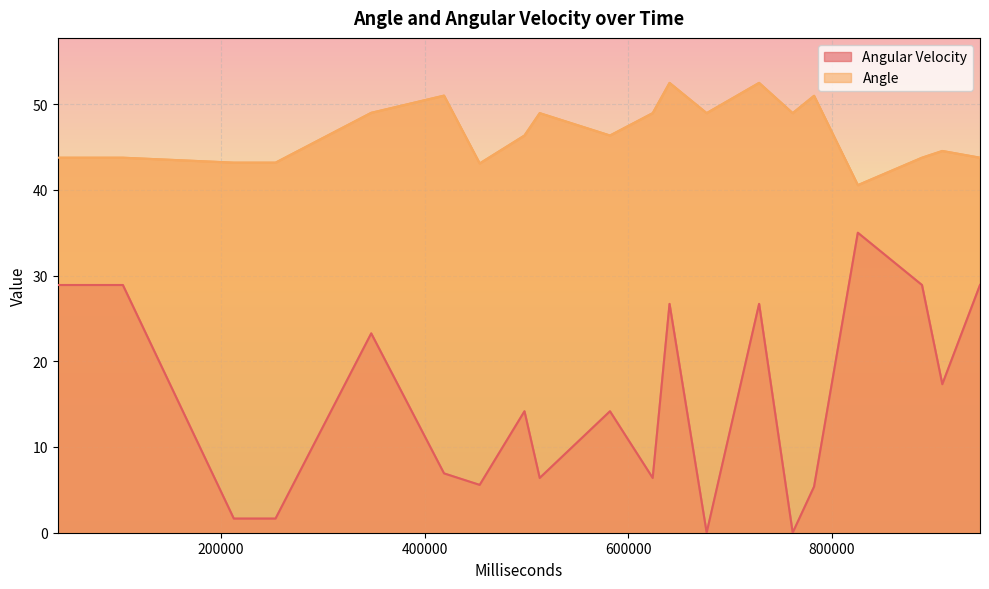

What is the total value across all series at 677067?

48.9